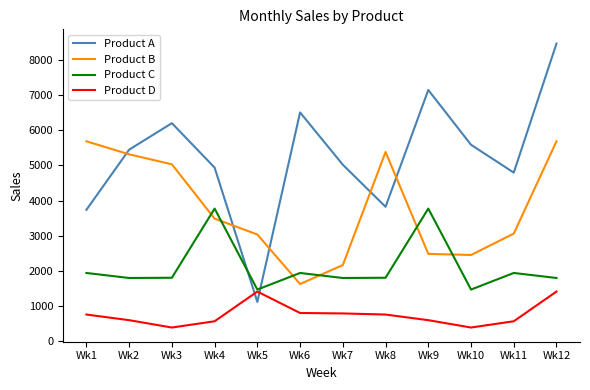

At which label does Product B first exceed 3487?

Wk1